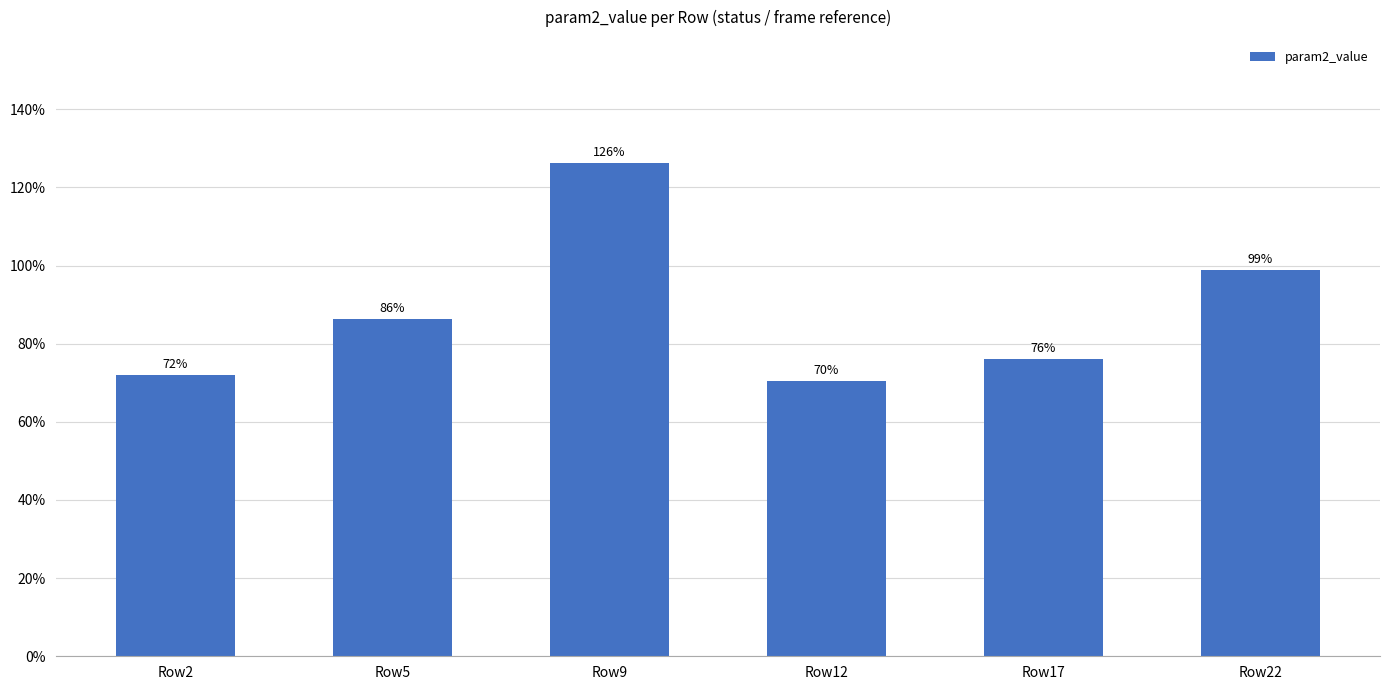

Is it true that the value at Row17 is 0.3?

False